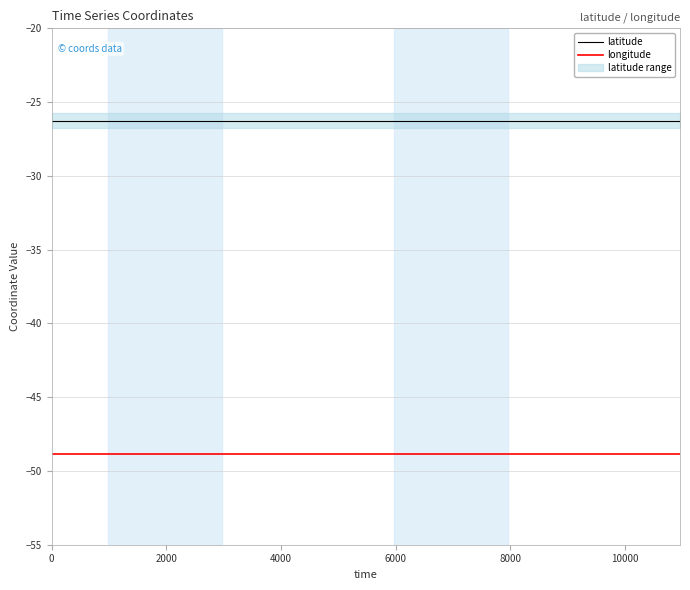

True or false: longitude and latitude cross at least once.

False